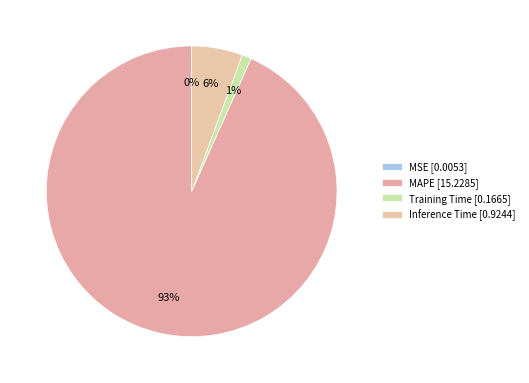

Is the sum of MSE and MAPE greater than half?

Yes